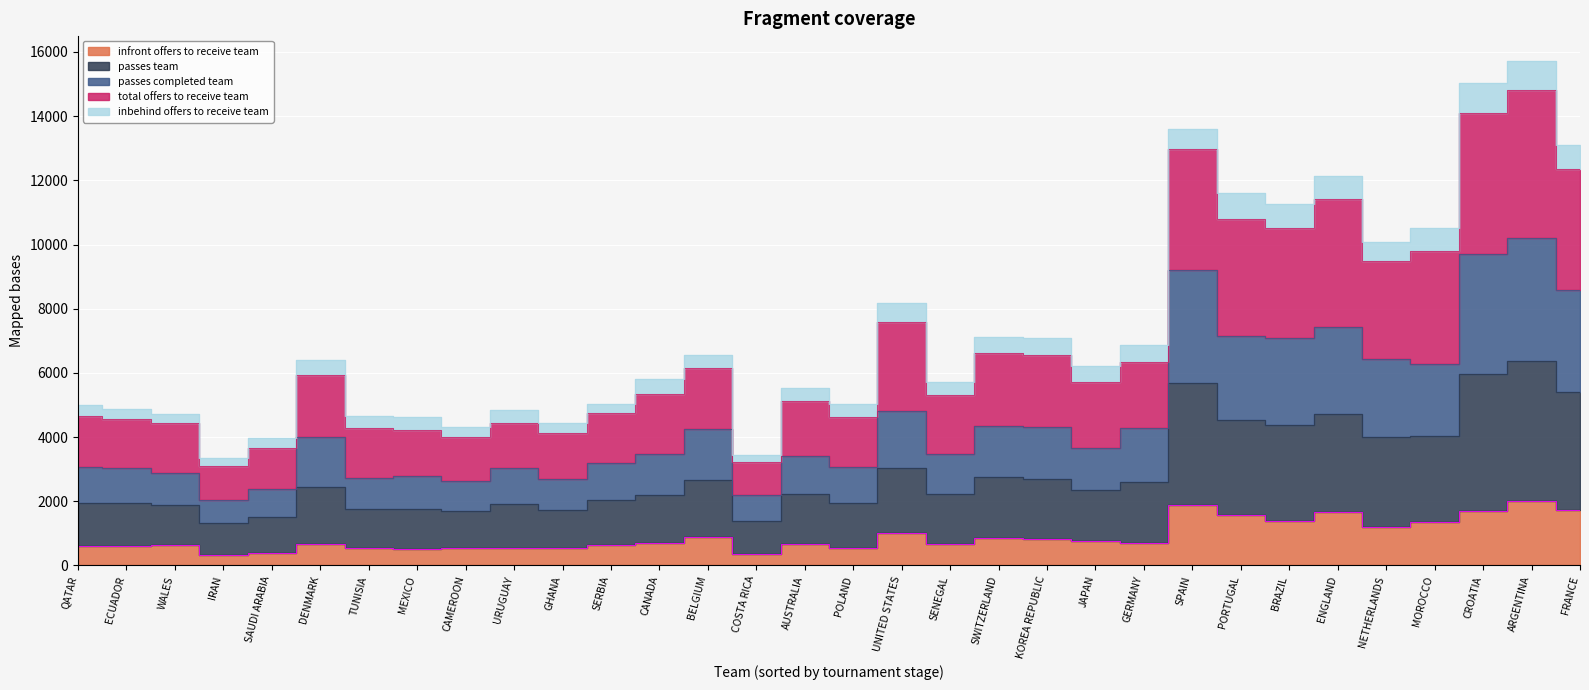

What is the label of the 3rd point from the right?

CROATIA